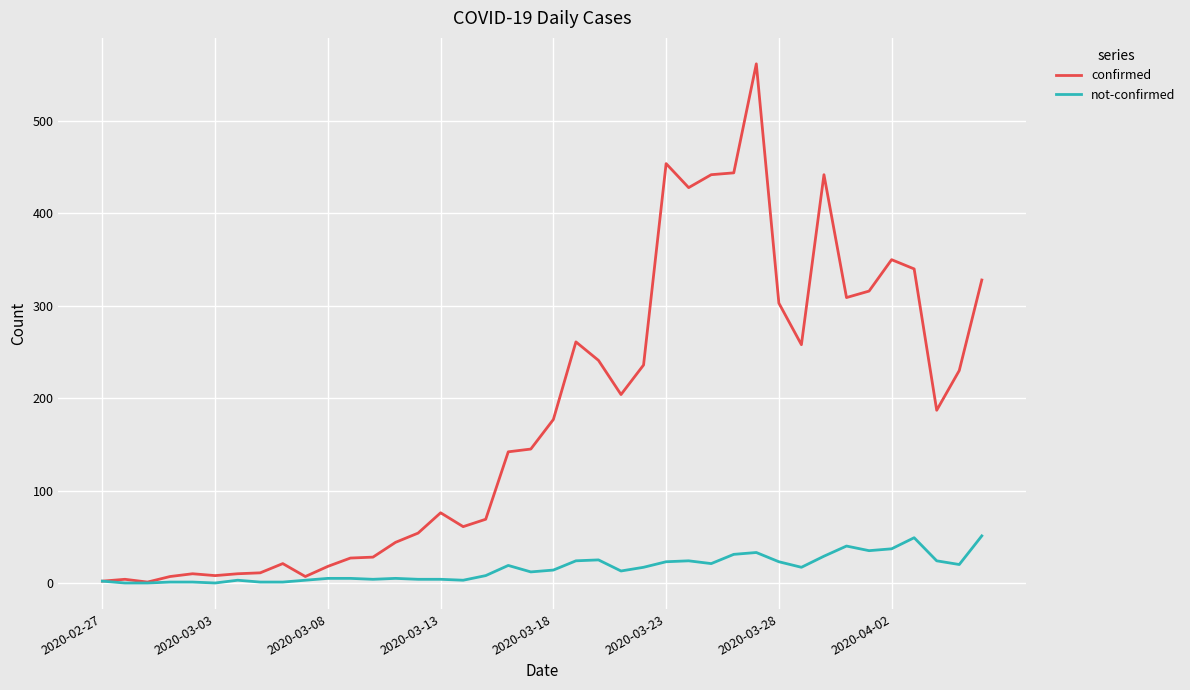

Which series has the largest range (max minus min)?

confirmed